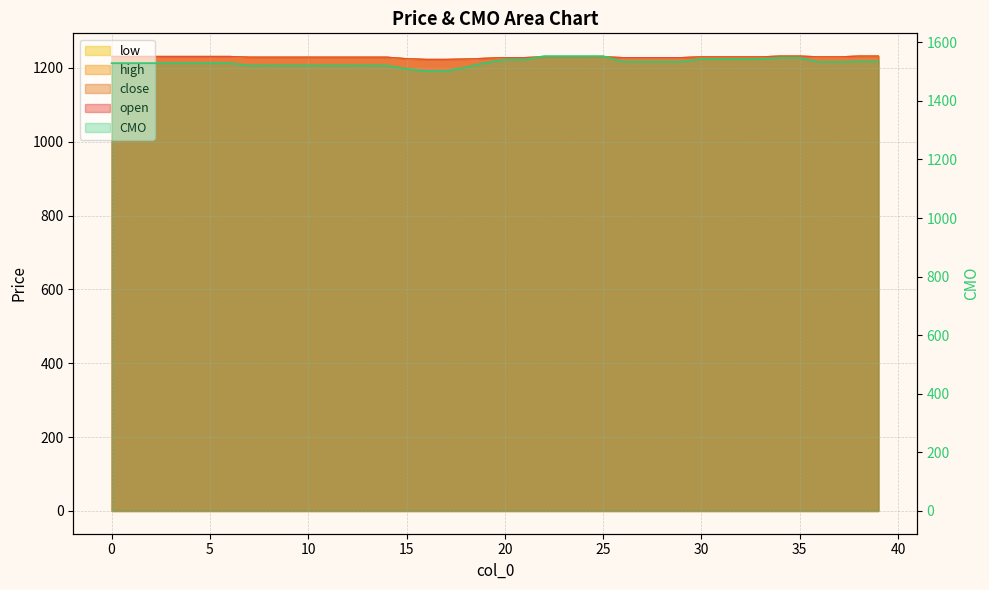

What is the value of the low point at the 21st from the left?

1228